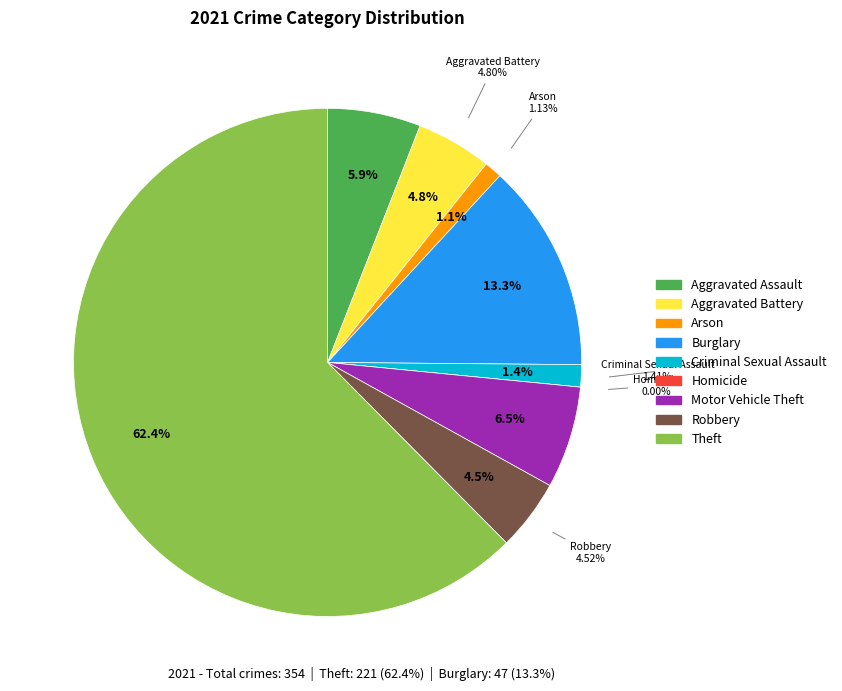

How many slices are in this pie chart?

9